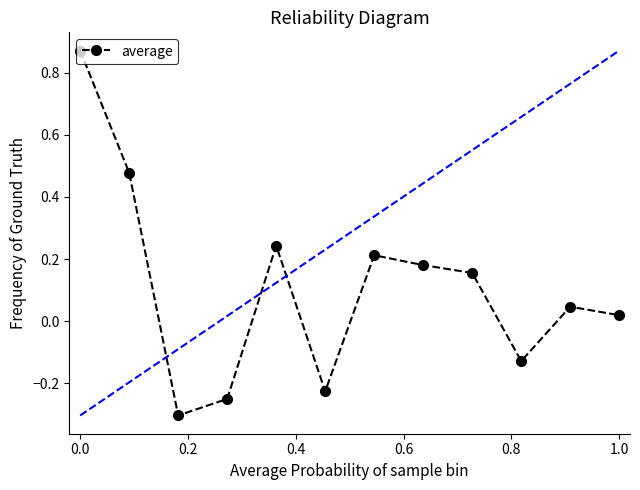

True or false: average has more than 0 points higher than both neighbors.

True